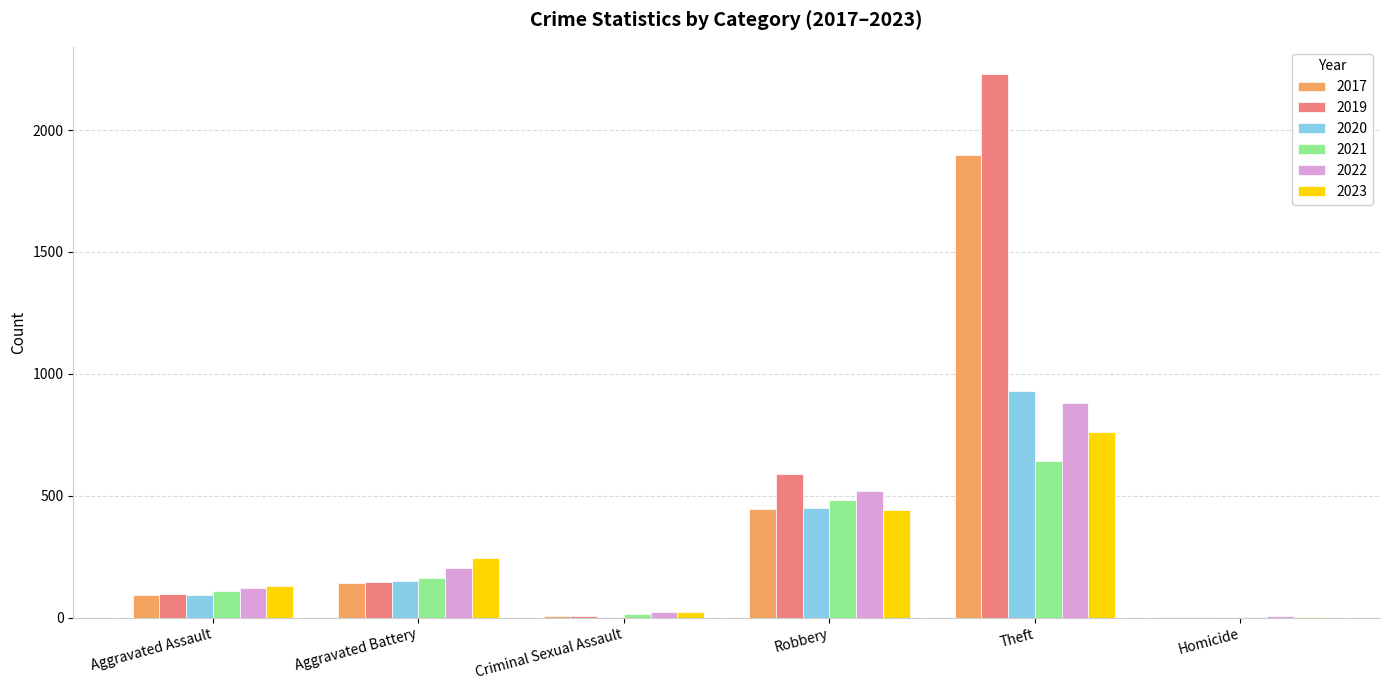

The value of 2022 at Aggravated Assault is 121. True or false?

True